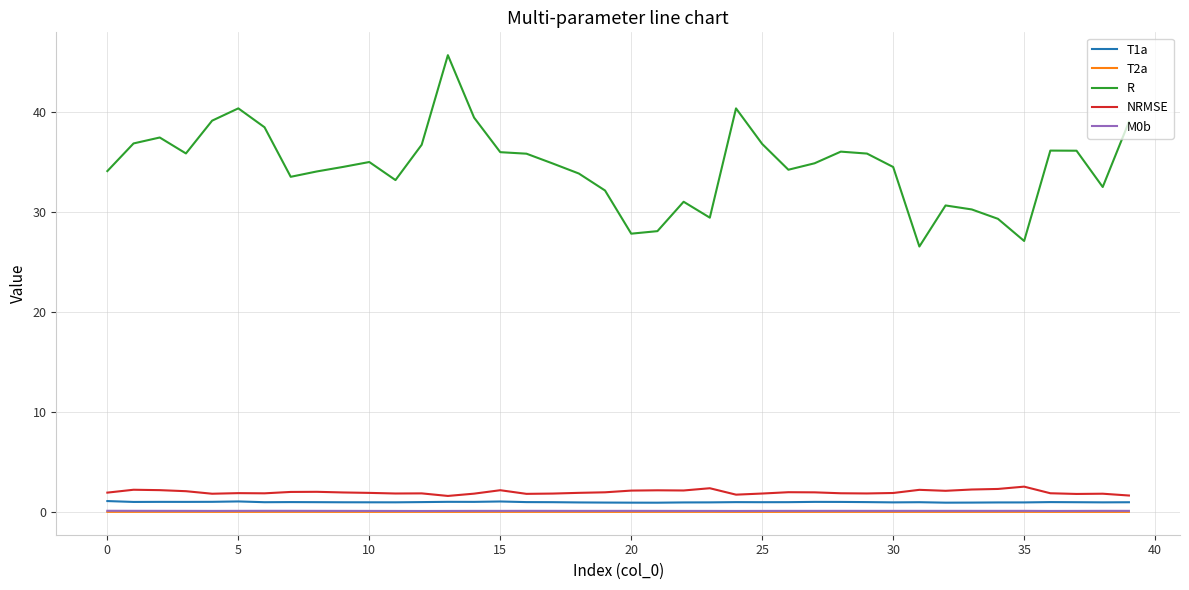

True or false: T2a and NRMSE intersect in this chart.

False